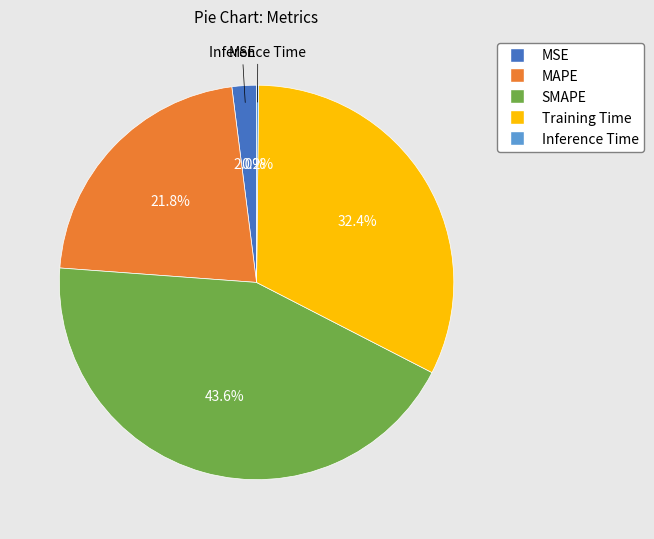

To the nearest percent, what portion does MSE represent?

2%